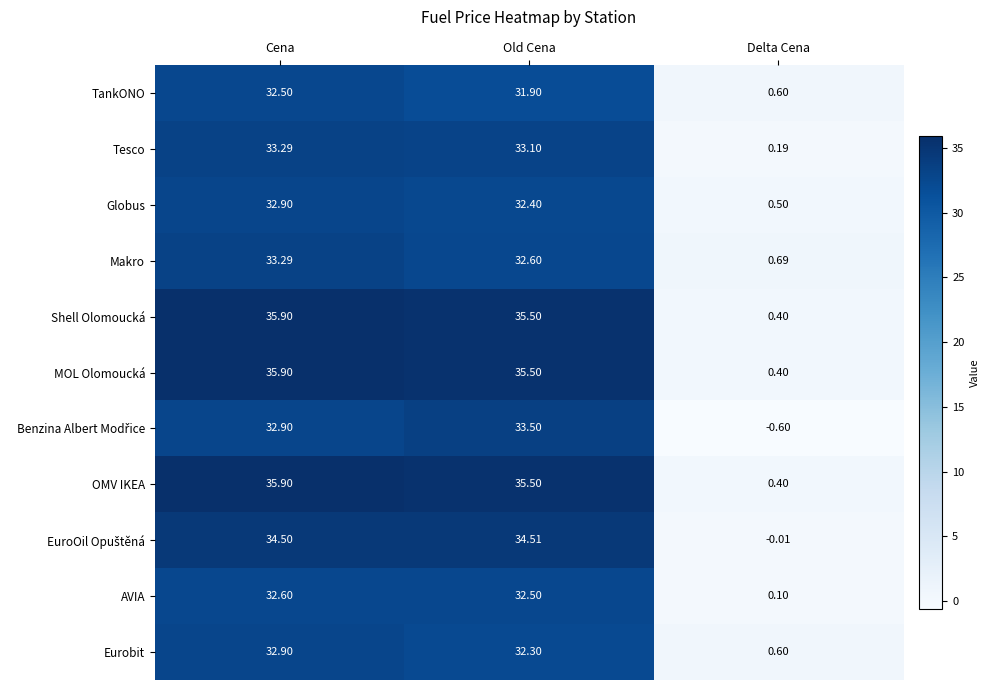

Which label corresponds to the smallest value in the chart?

Delta Cena